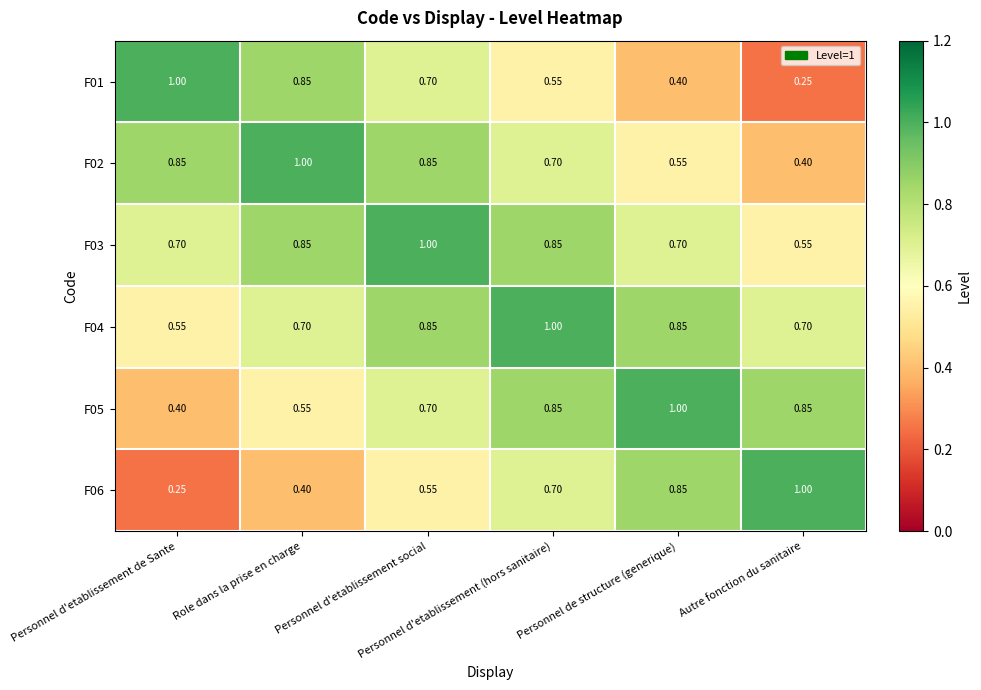

Count the number of data series in this chart.

6